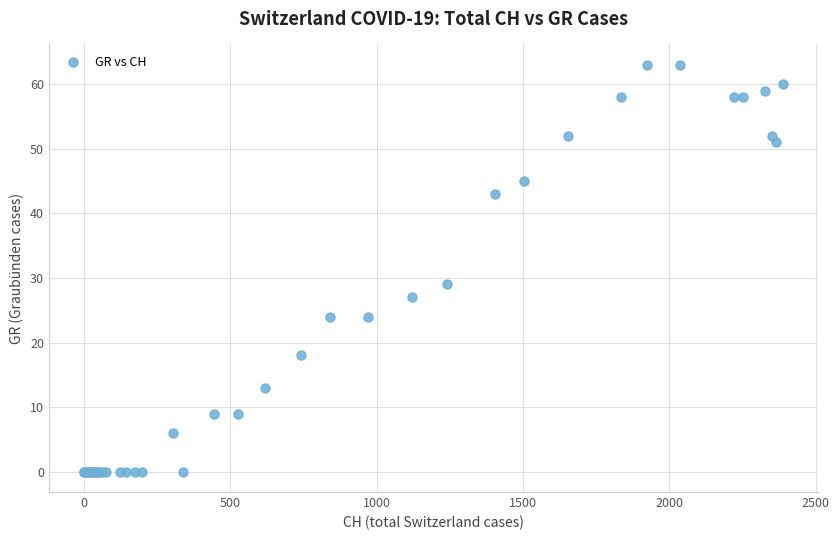

What Y value in the scatter plot is closest to 31?

29